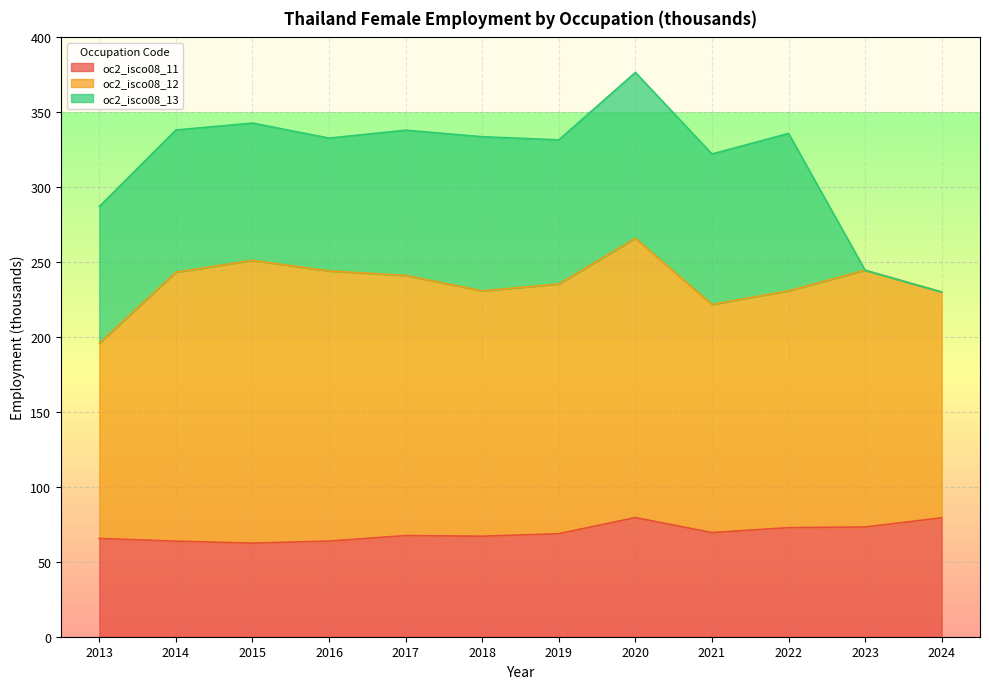

What is the greatest value displayed?

188.7